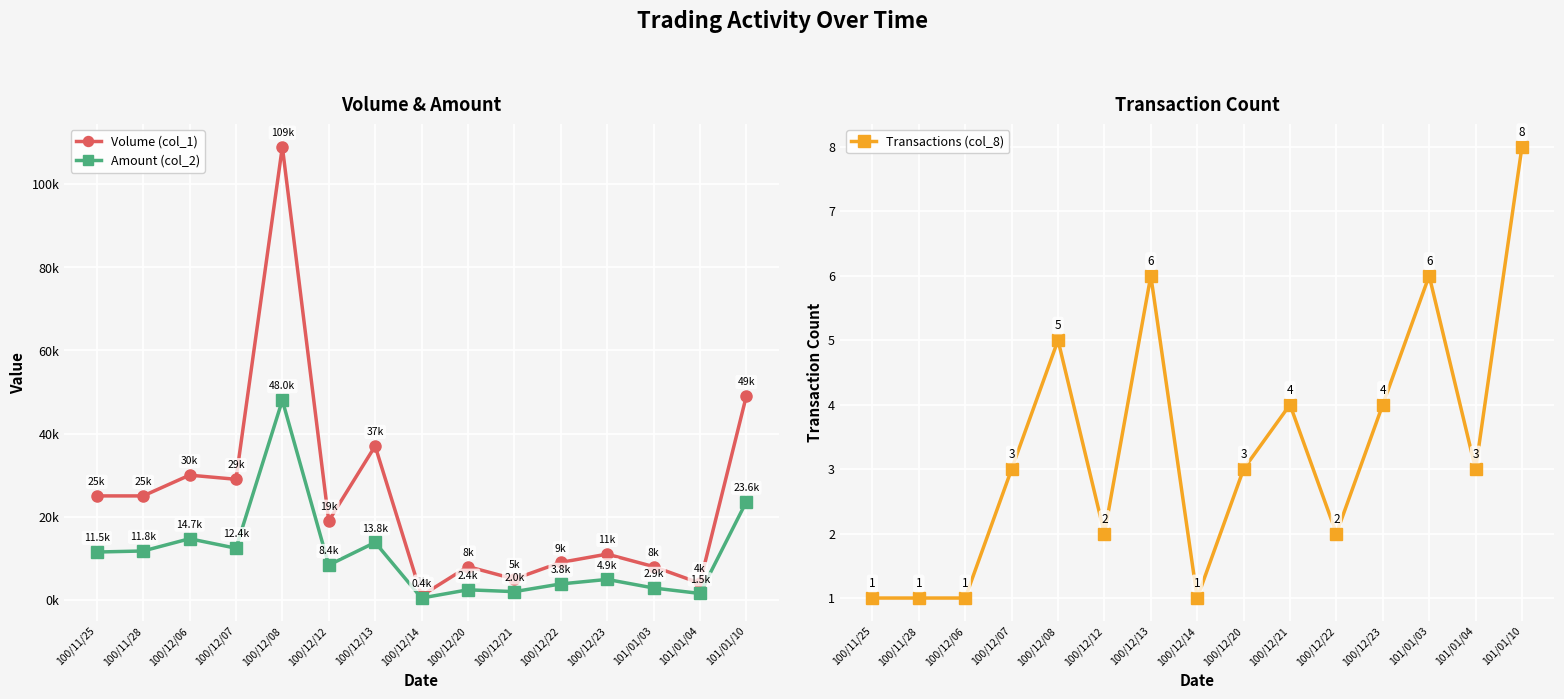

Between 100/12/08 and 100/12/14, which series saw the biggest shift?

Volume (col_1)